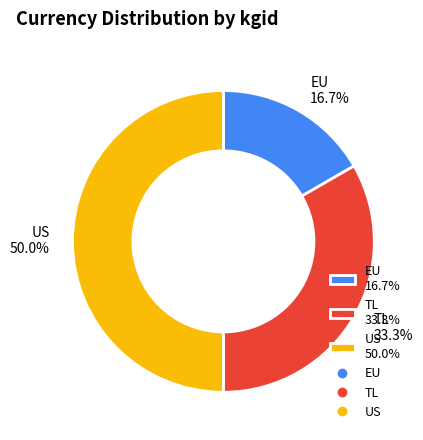

Combined, what portion of the pie is EU and TL?

50.0%